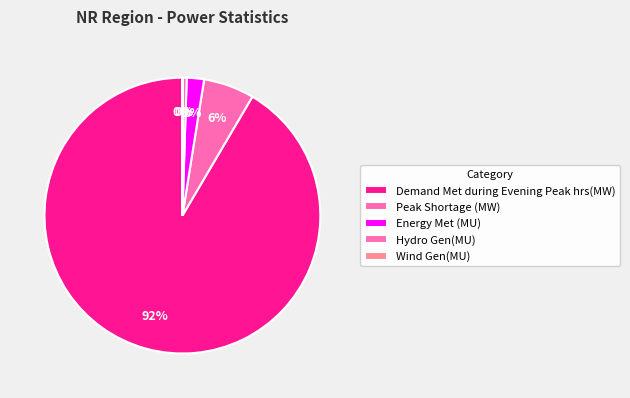

To the nearest percent, what percentage of the pie is Energy Met (MU)?

2%